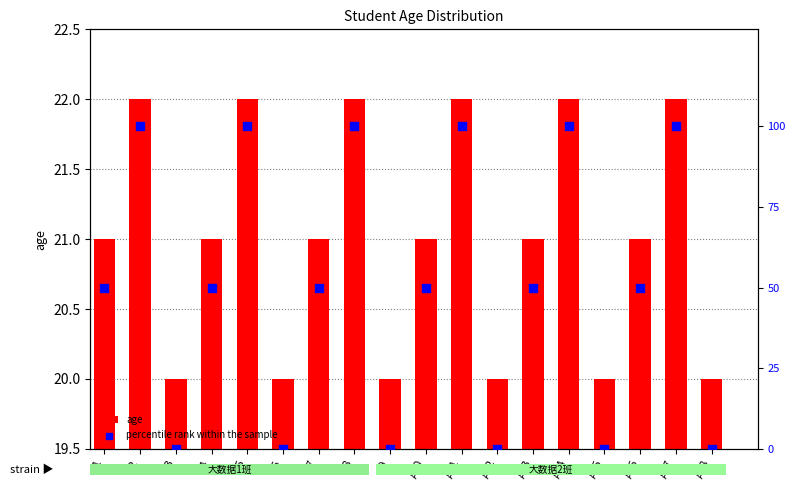

Which series contains the highest Y value?

percentile rank within the sample